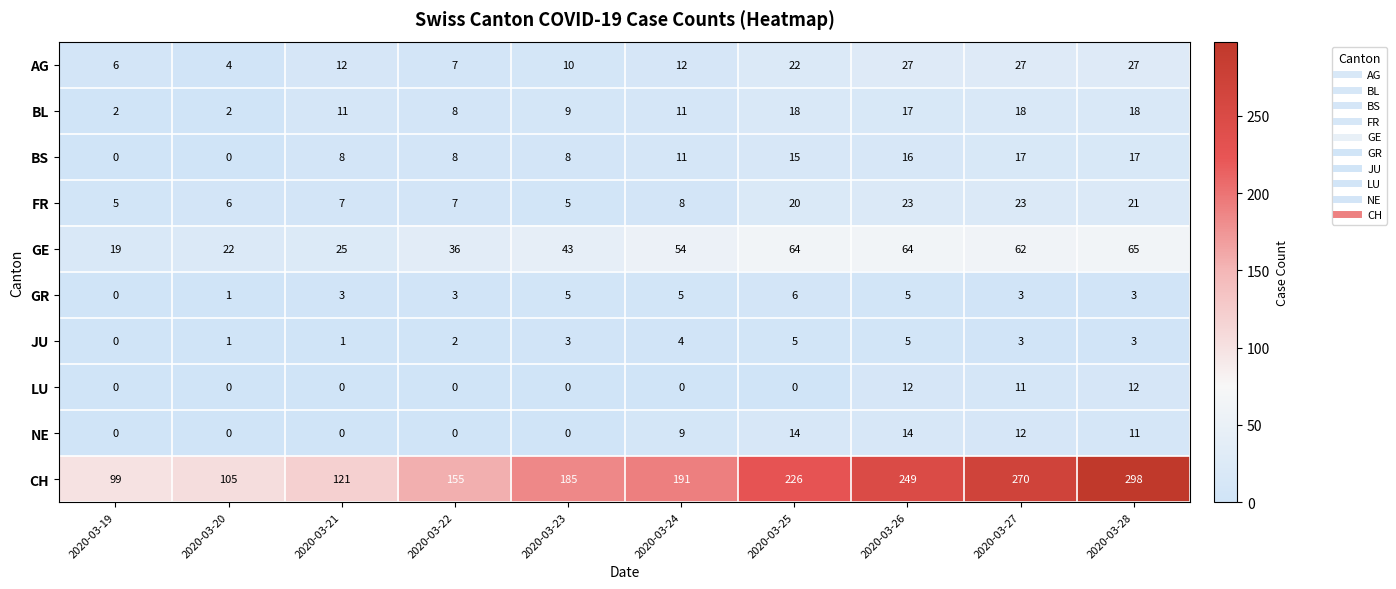

Which label corresponds to the largest value in the chart?

2020-03-28